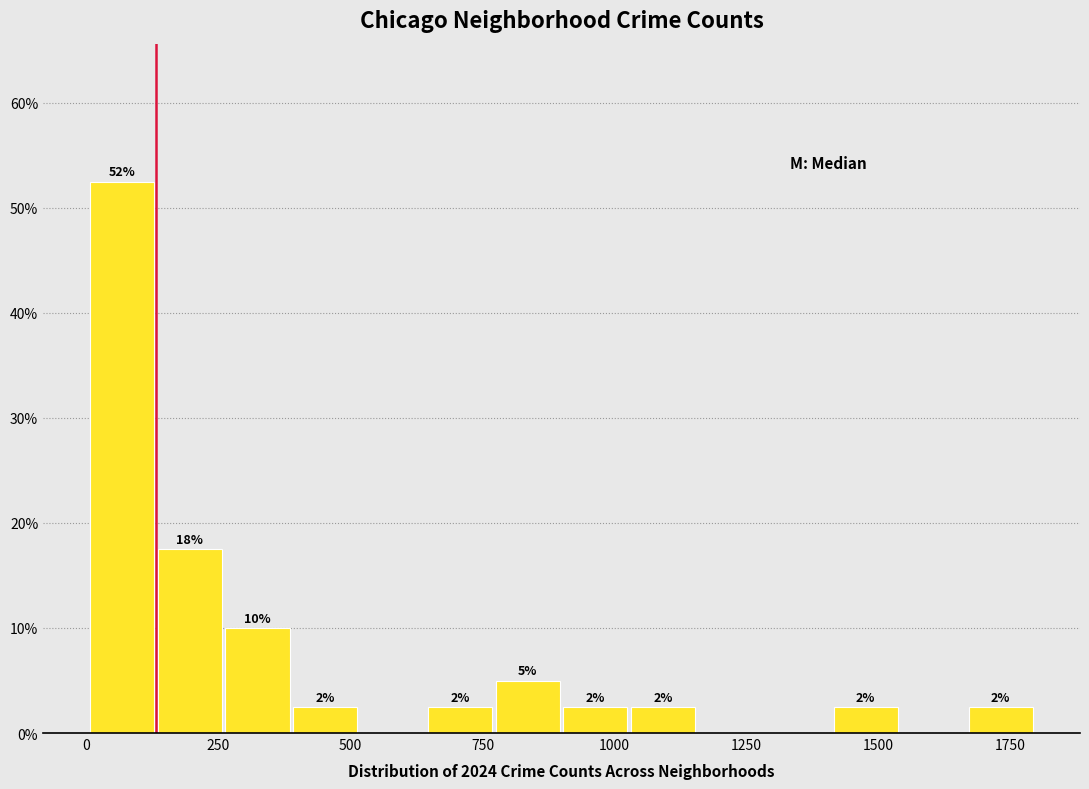

Read against the x-axis, roughly where is the centre of the tallest bar?

50